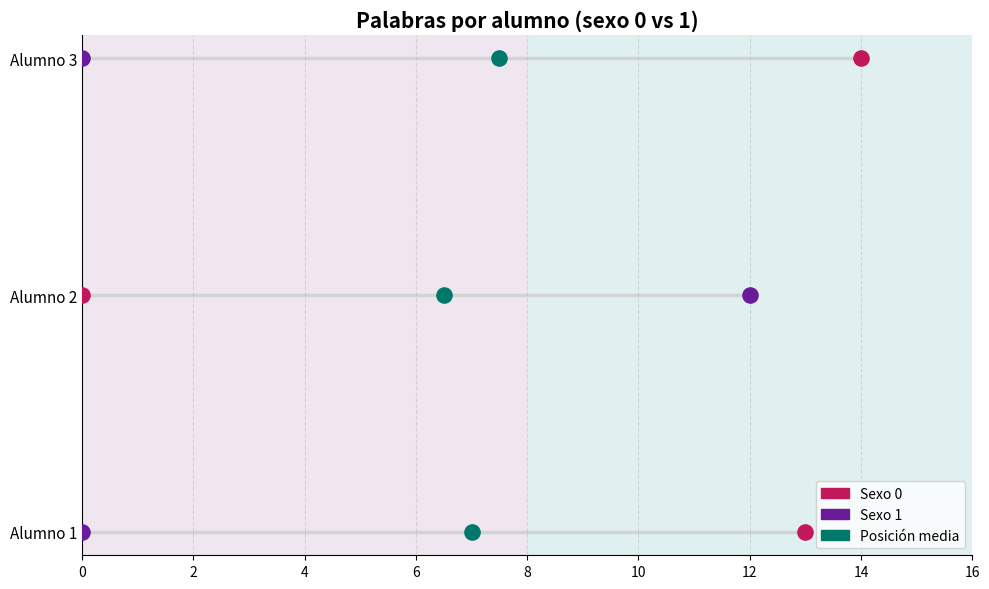

What is the total value across all series at 4?

6